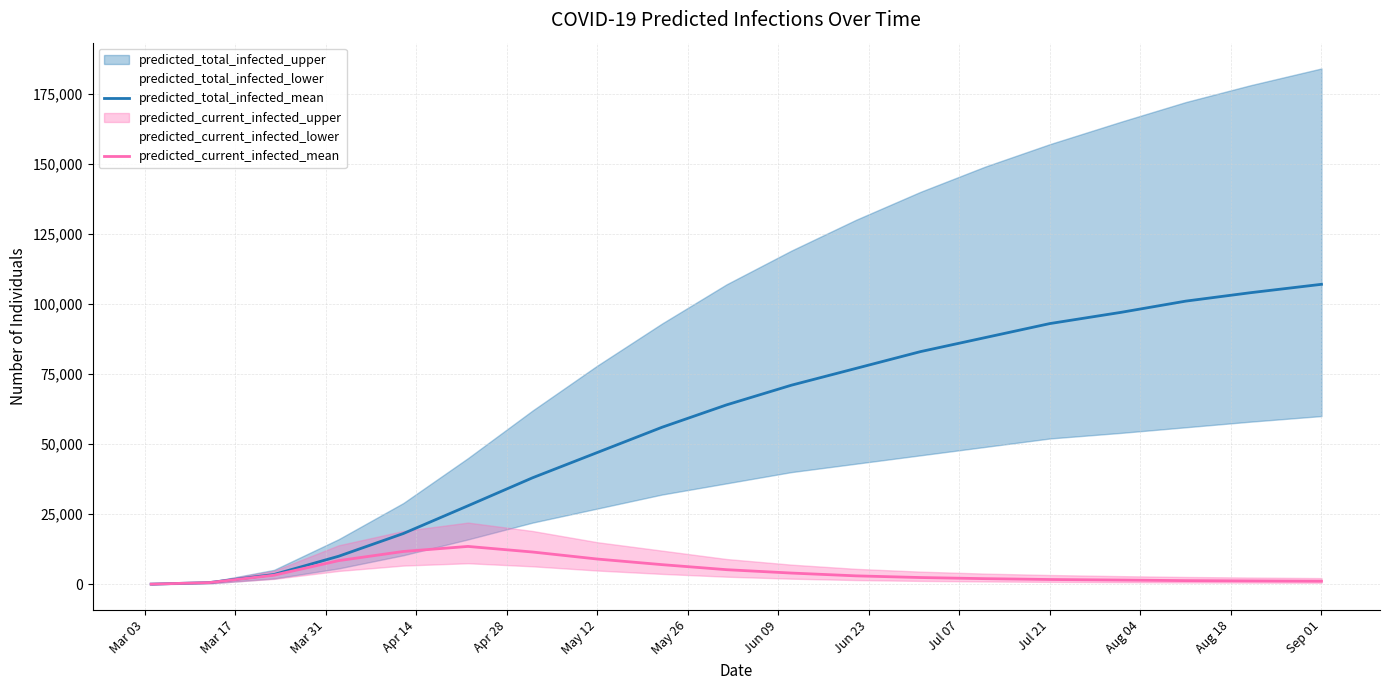

What is the difference between the second highest and second lowest values in the predicted_total_infected_mean series?

103404